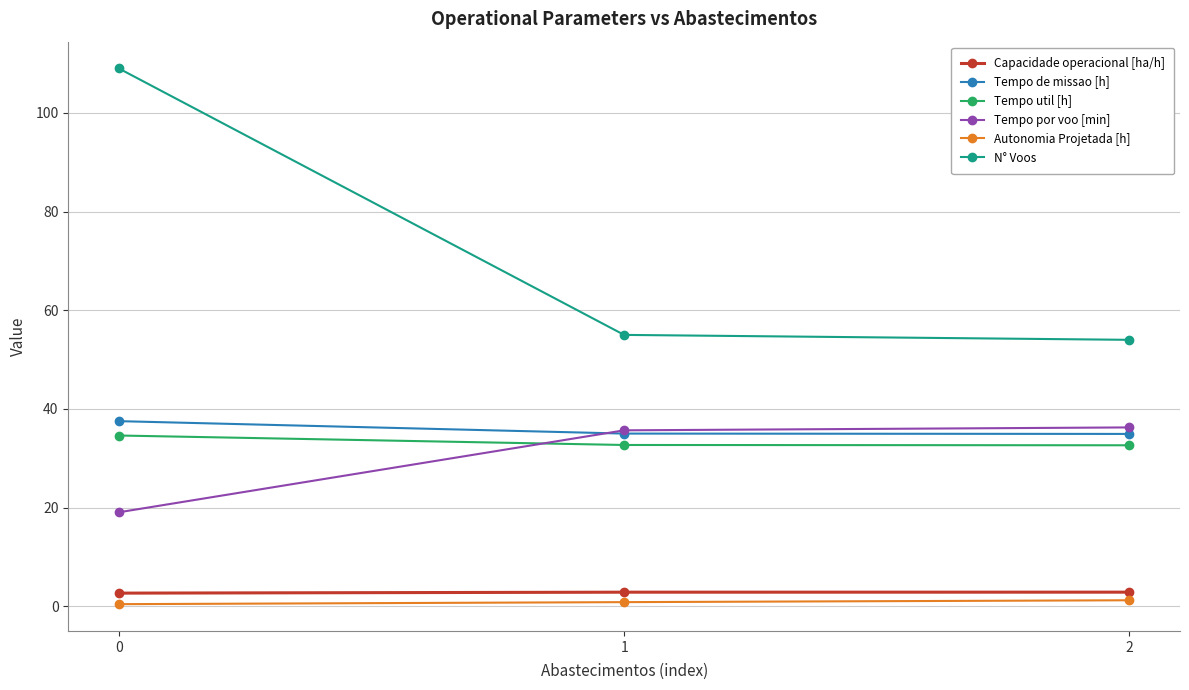

The Tempo por voo [min] series shows 24.3 at 1. True or false?

False